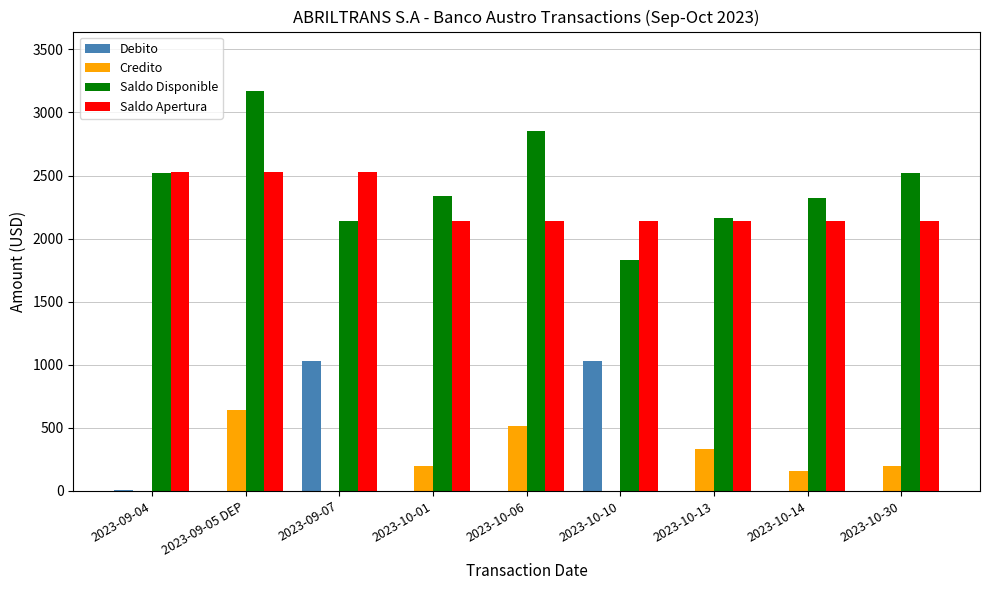

Between 2023-09-07 and 2023-10-30, which series saw the biggest shift?

Debito